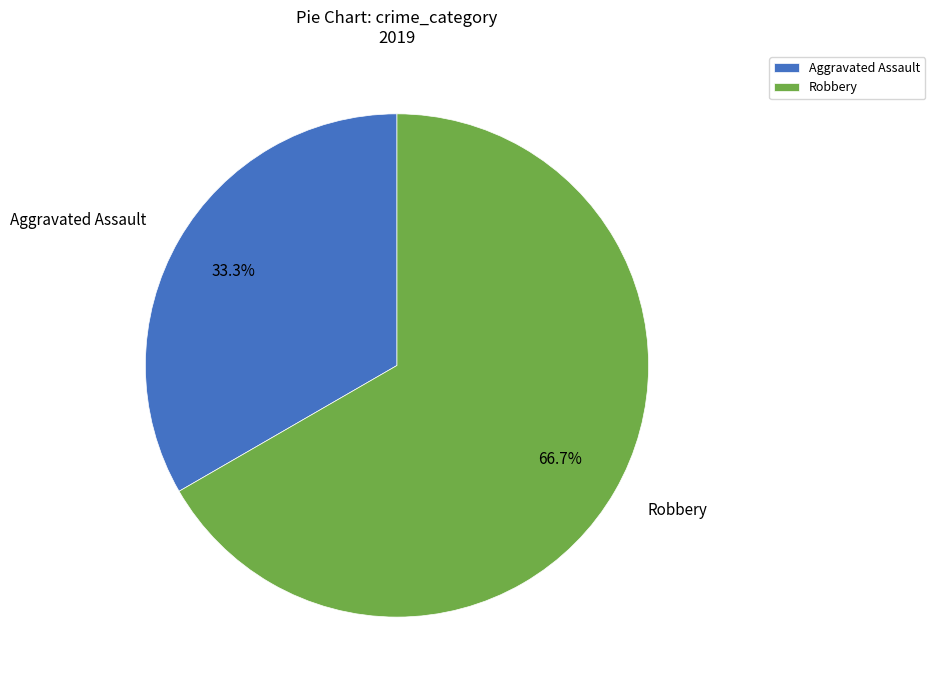

How many segments does this pie chart have?

2